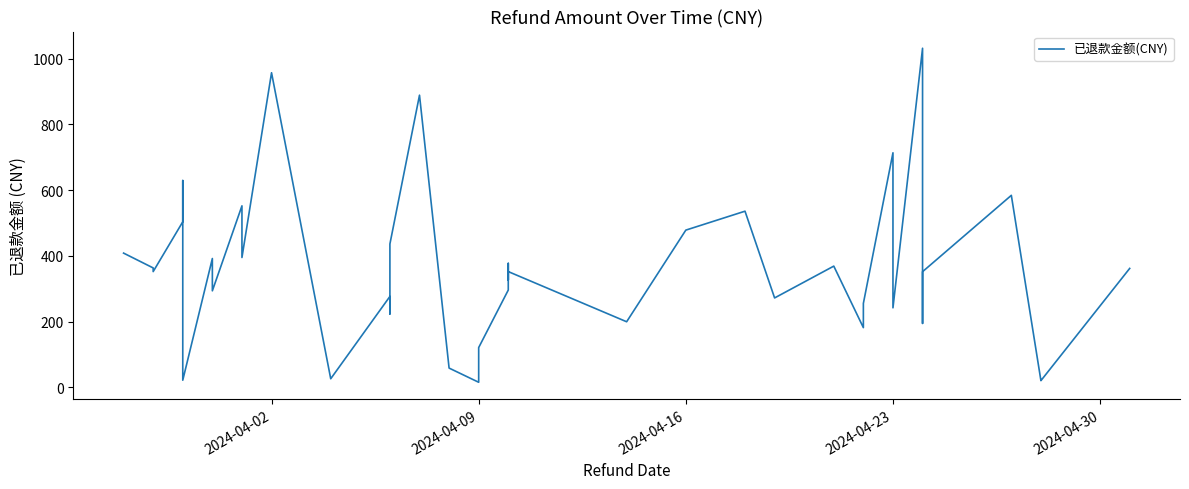

Does the chart have visible grid lines?

No